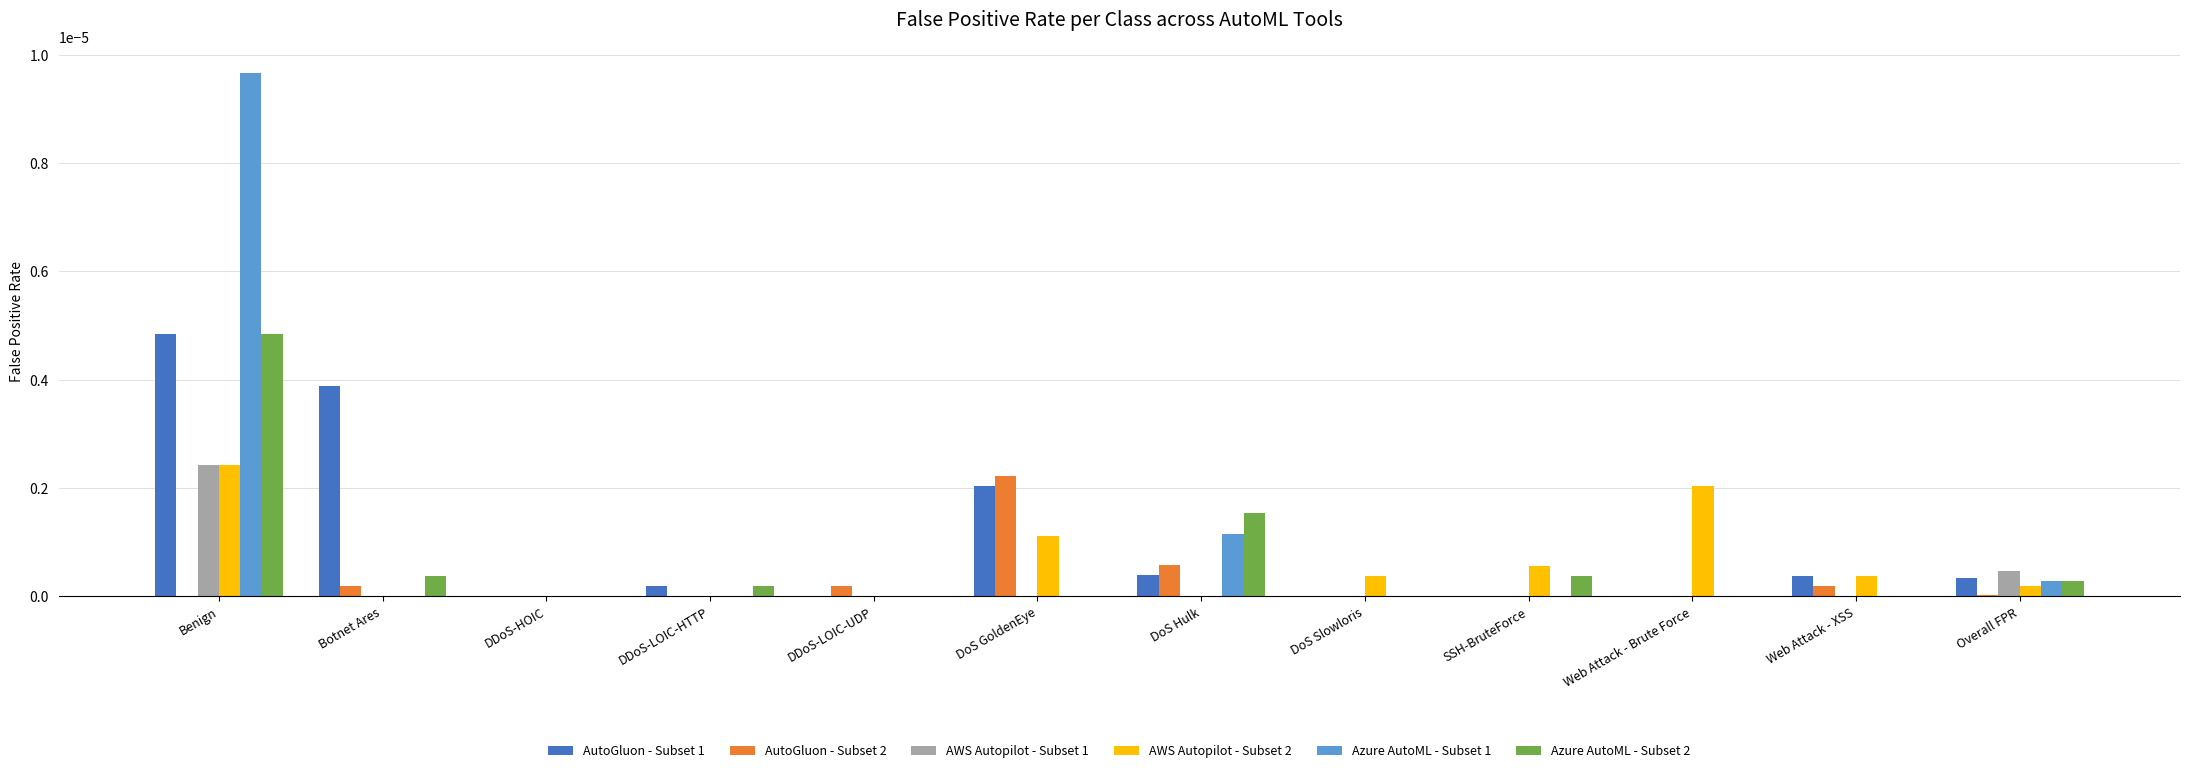

Are the bars grouped side by side (vs. stacked)?

Yes